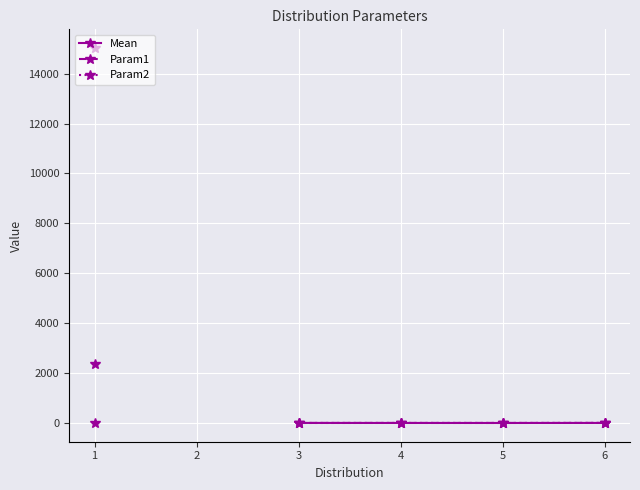

Count the number of categories in the chart.

6